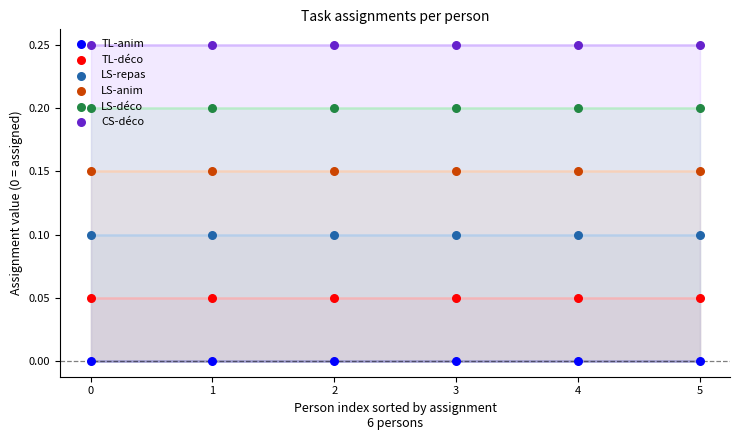

Which series has the largest total across all categories?

CS-déco